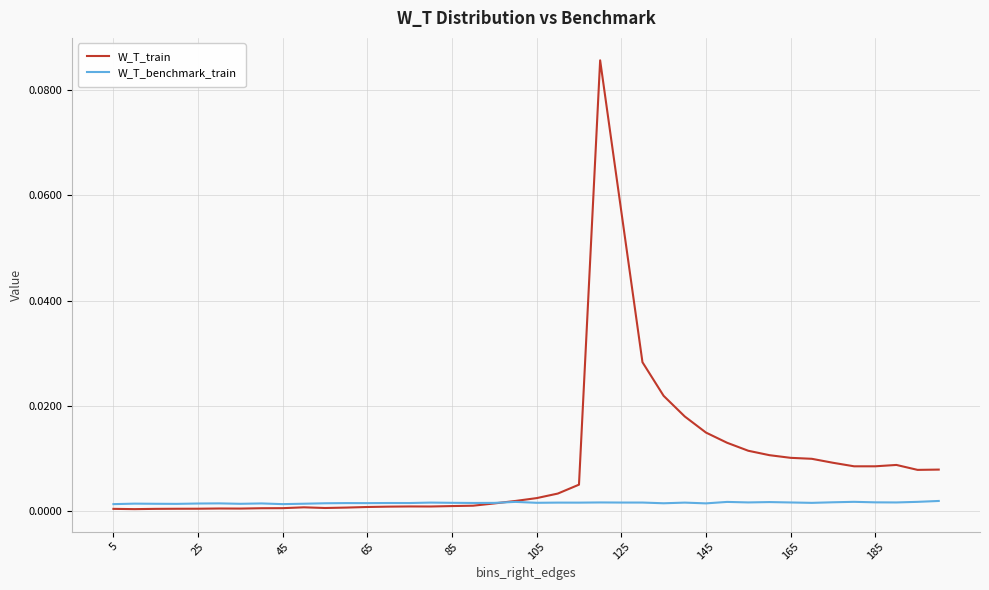

True or false: W_T_benchmark_train and W_T_train intersect in this chart.

True